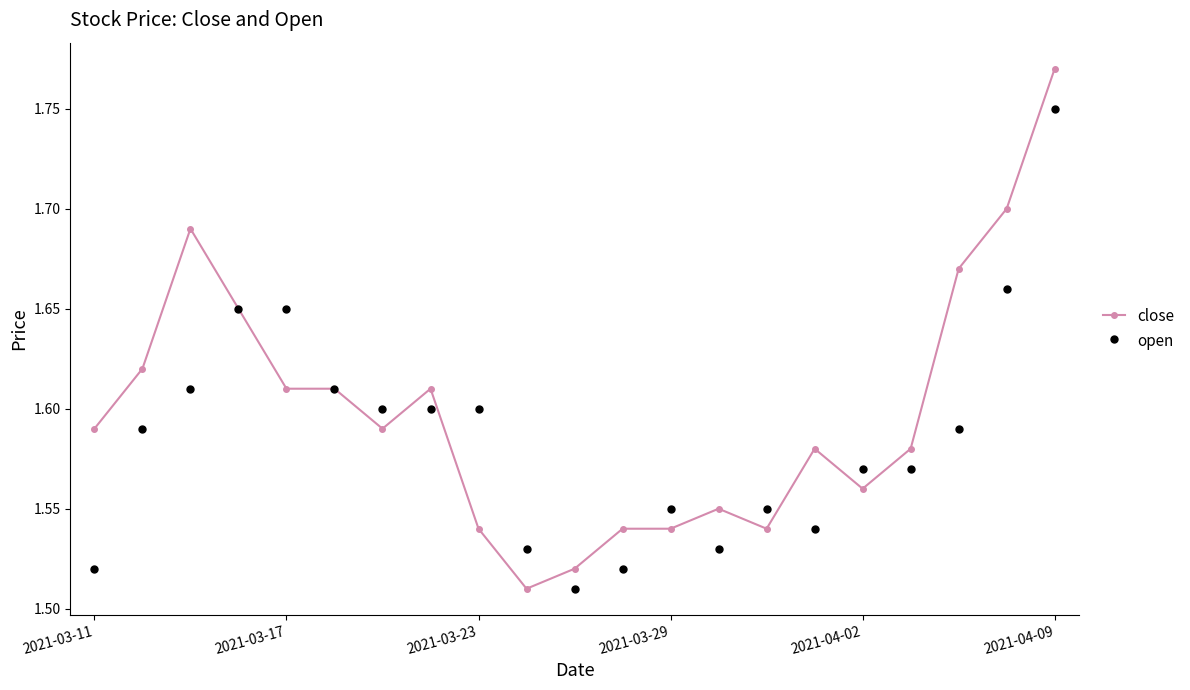

Which series has the widest spread of values?

close